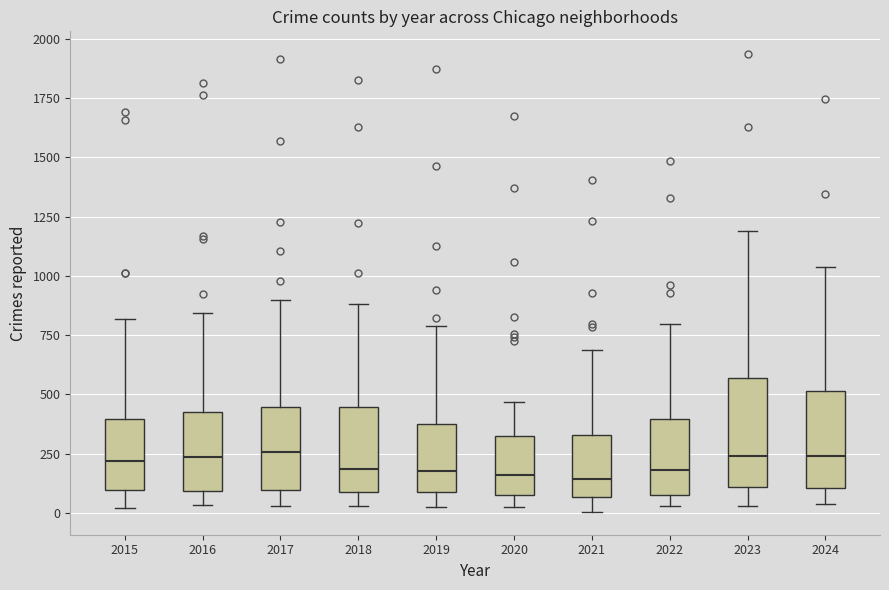

Reading left to right, read every box against the y-axis: the position of its median line, the range the box covers, and the ends of its whiskers. The values are not printed on the chart, so give them approximately, as read against the axis.

2015: median 200, box 100 to 400, whiskers 0 to 800
2016: median 250, box 100 to 400, whiskers 50 to 850
2017: median 250, box 100 to 450, whiskers 50 to 900
2018: median 200, box 100 to 450, whiskers 50 to 900
2019: median 200, box 100 to 400, whiskers 0 to 800
2020: median 150, box 100 to 350, whiskers 0 to 450
2021: median 150, box 50 to 350, whiskers 0 to 700
2022: median 200, box 100 to 400, whiskers 50 to 800
2023: median 250, box 100 to 550, whiskers 50 to 1200
2024: median 250, box 100 to 500, whiskers 50 to 1050